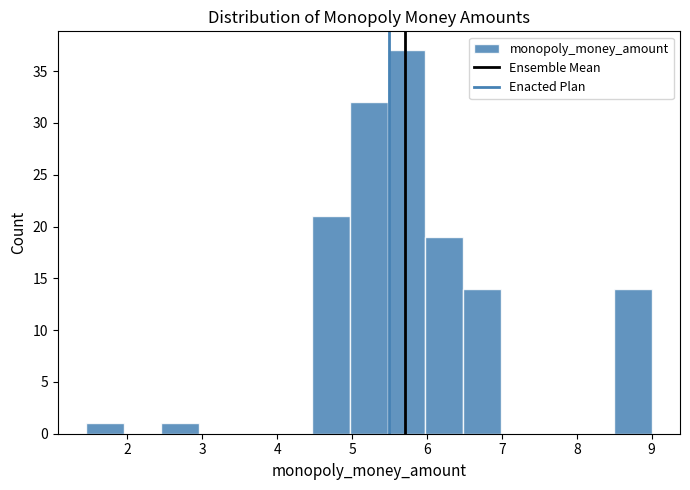

Reading left to right, transcribe this chart: for each bar, give the range it covers on the x-axis and its height. Neither the bar edges nor the heights are printed on the chart, so give them approximately, as read against the axes.

1.5 to 2.0: 1
2.0 to 2.5: 0
2.5 to 3.0: 1
3.0 to 3.5: 0
3.5 to 4.0: 0
4.0 to 4.5: 0
4.5 to 5.0: 21
5.0 to 5.5: 32
5.5 to 6.0: 37
6.0 to 6.5: 19
6.5 to 7.0: 14
7.0 to 7.5: 0
7.5 to 8.0: 0
8.0 to 8.5: 0
8.5 to 9.0: 14